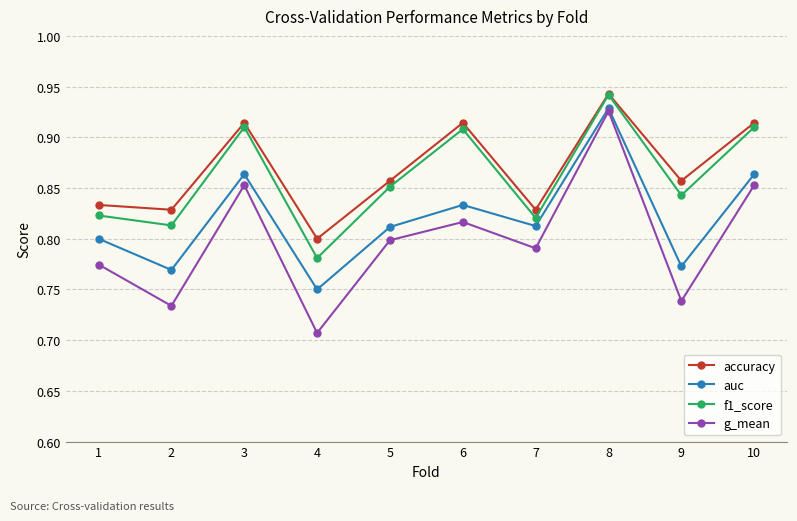

How many categories are shown in the chart?

10